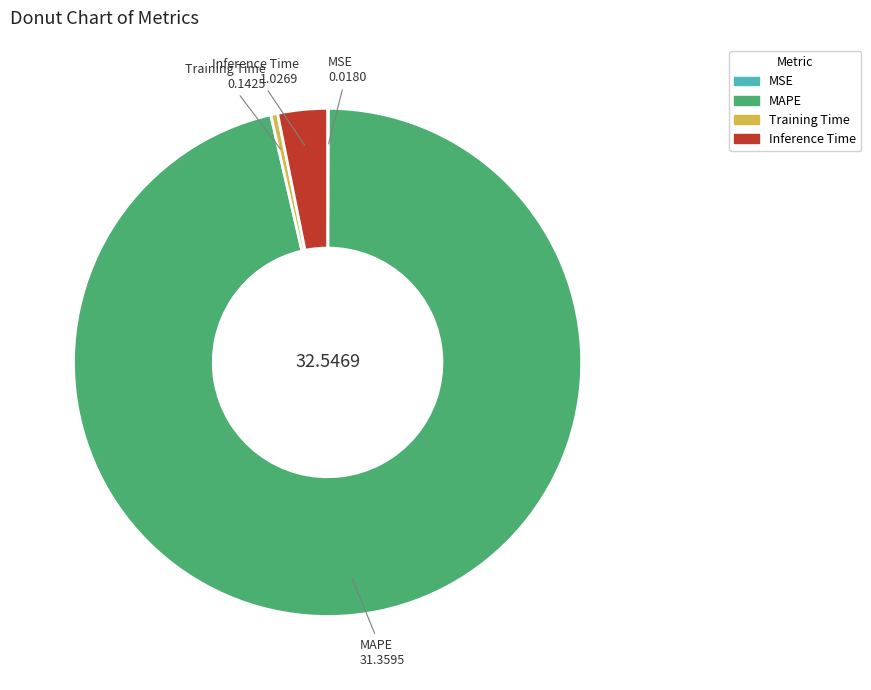

Do MAPE and Inference Time together represent more than half of the pie?

Yes